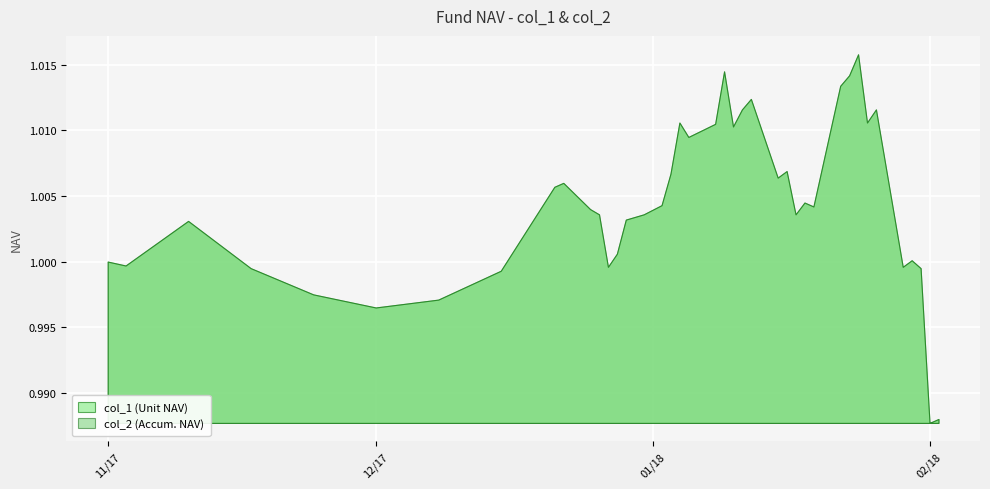

Is the value of col_1 at 2018-01-22 greater than the value of col_2 at 2018-01-03?

Yes